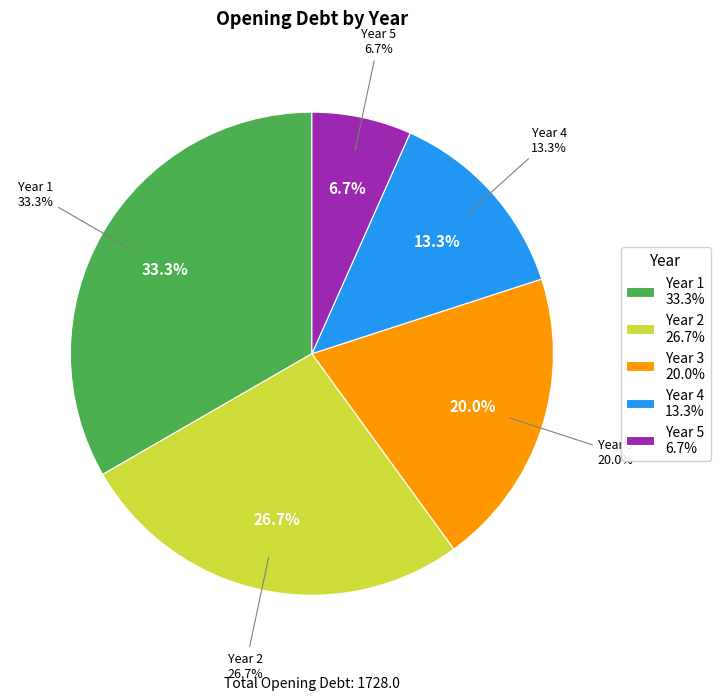

What is the change in value from Year 4 to Year 5?

-115.2